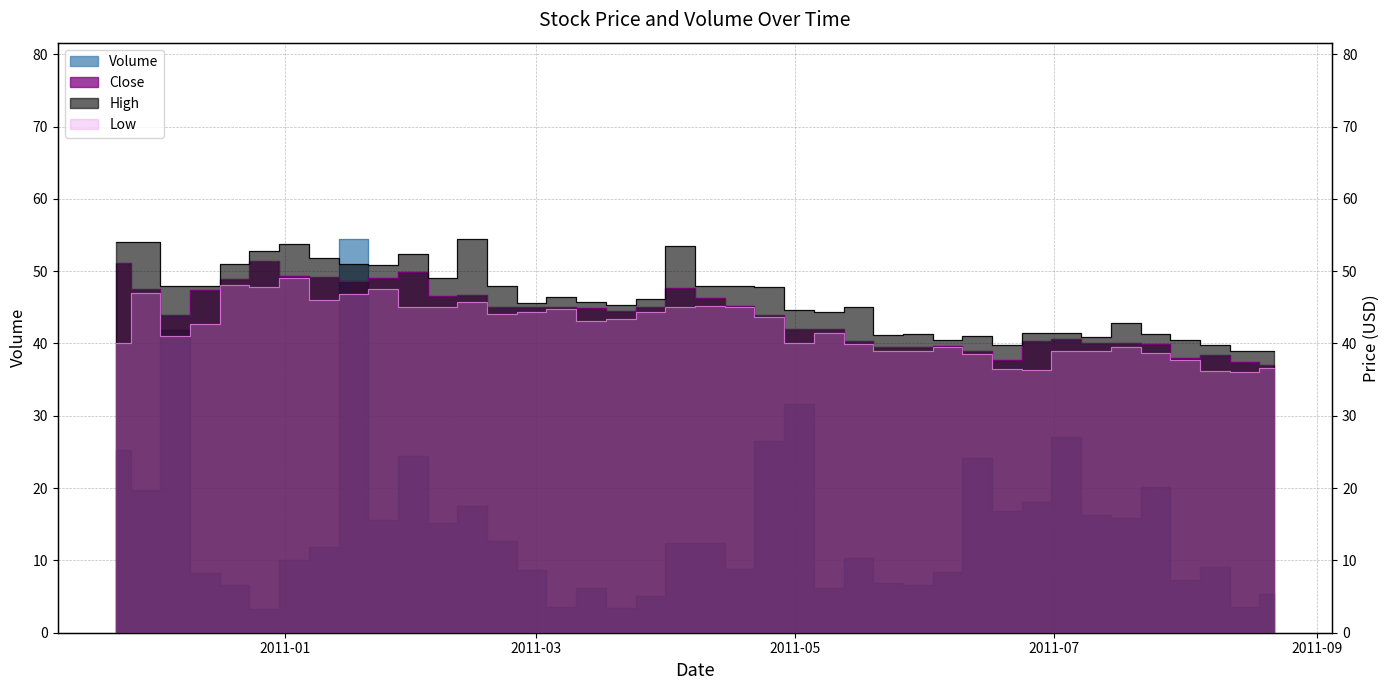

At which category is the sum across all series the highest?

2011-01-17